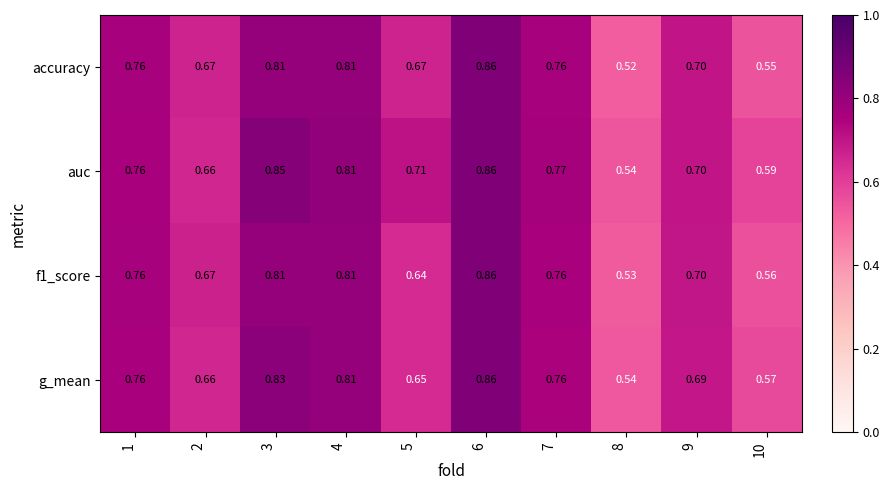

Is the value of accuracy at 8 greater than the value of f1_score at 5?

No